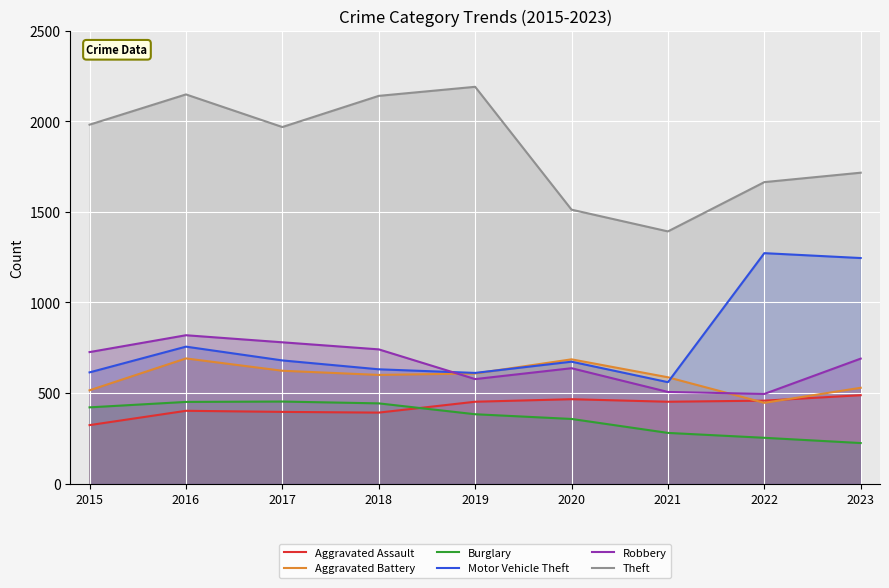

Reading right to left, what are all the values shown in this chart?

Aggravated Assault: 488	458	452	466	452	392	396	402	323
Aggravated Battery: 529	446	587	686	608	600	623	691	515
Burglary: 224	253	280	357	383	443	453	451	421
Motor Vehicle Theft: 1245	1272	560	673	611	631	680	756	614
Robbery: 690	495	506	637	577	741	780	819	726
Theft: 1716	1664	1392	1512	2190	2140	1968	2148	1981